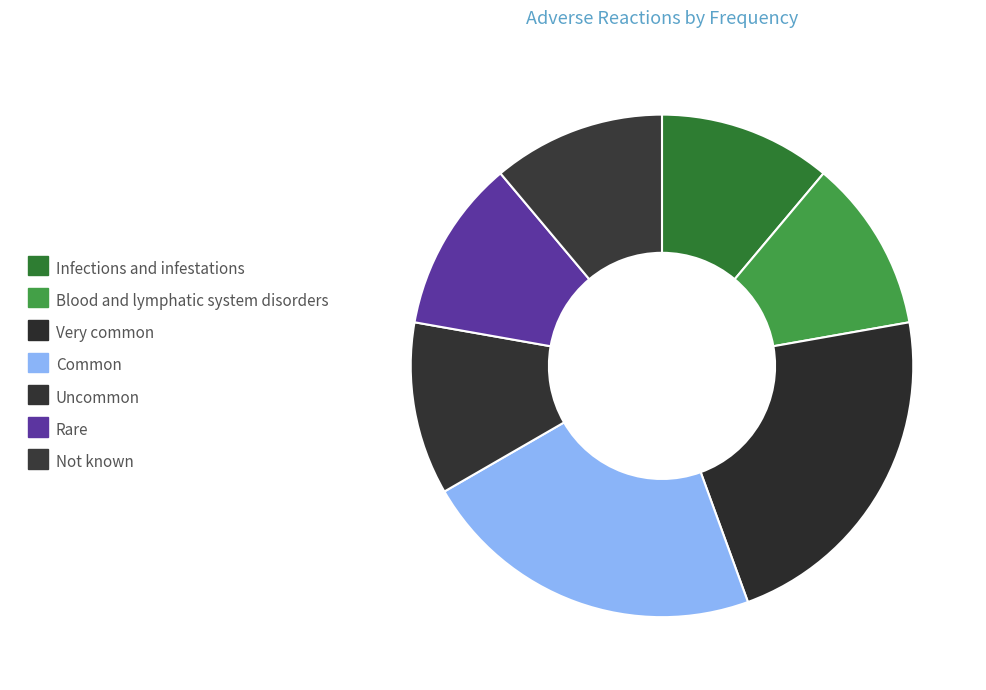

How many slices are in this pie chart?

7